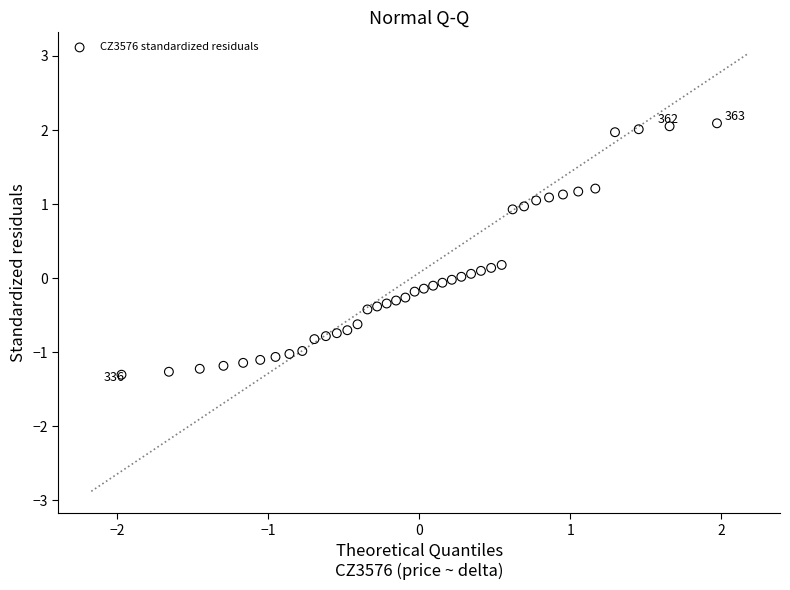

What is the range of Y values (max minus min)?

3.4